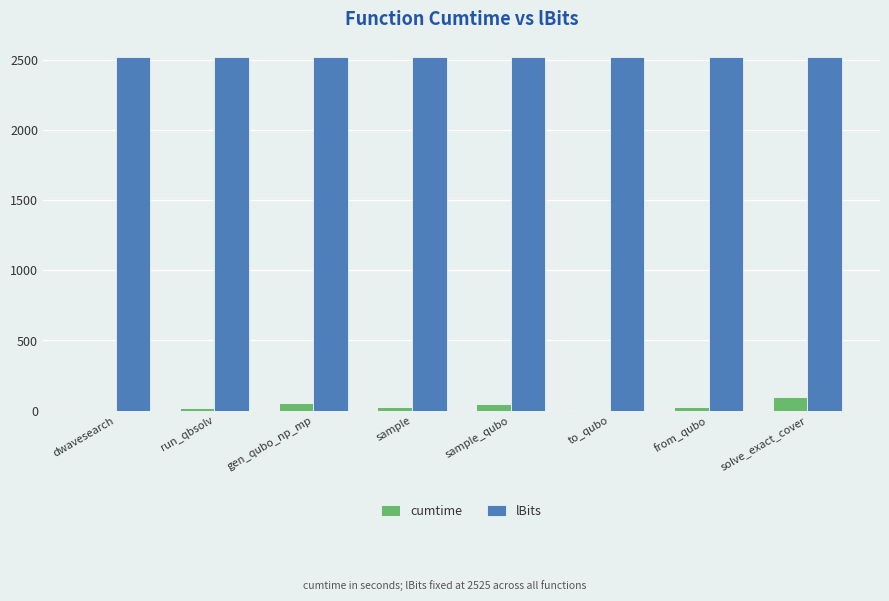

What is the total value across all series at run_qbsolv?

2544.2